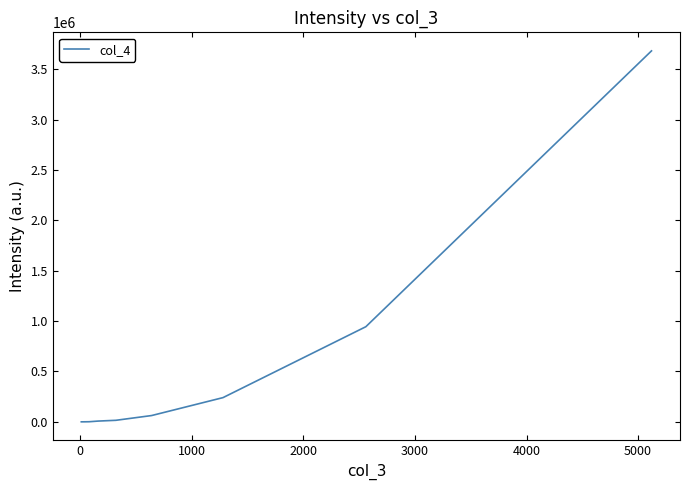

What is the difference between the maximum and minimum values?

3680858.7